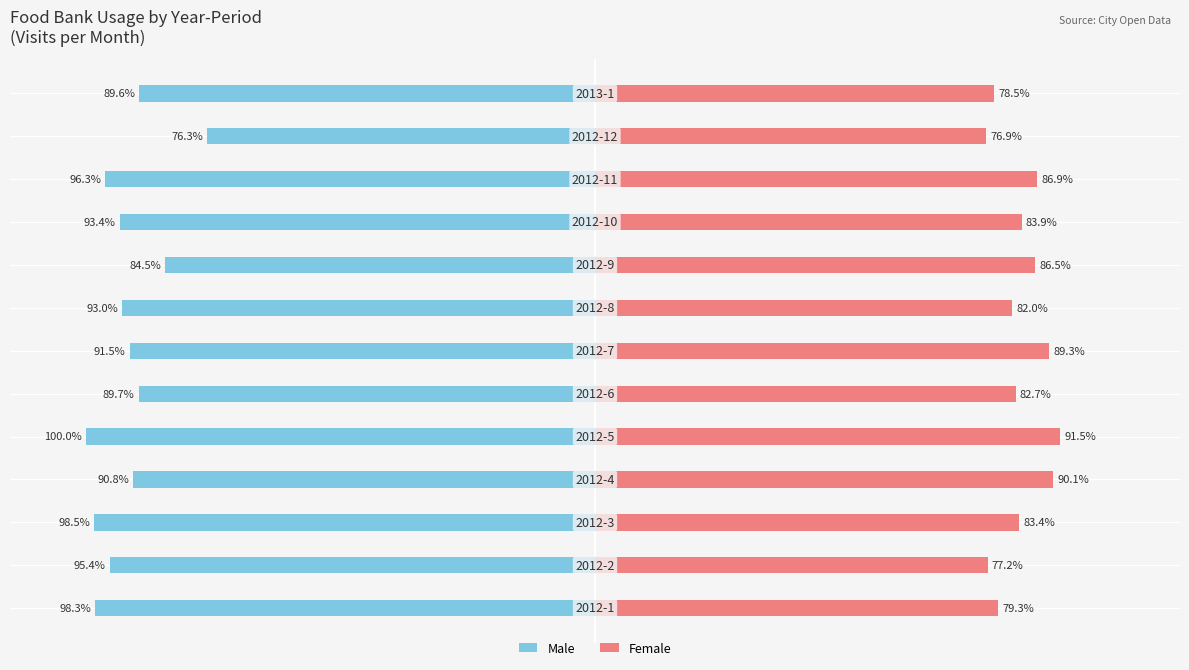

What is the sum of all Male values?

-1197.3